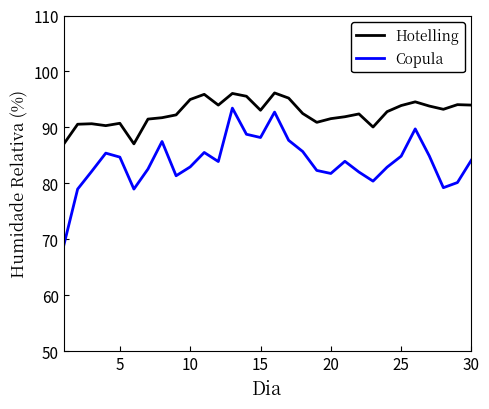

What is the highest value of the Hotelling series?

96.2